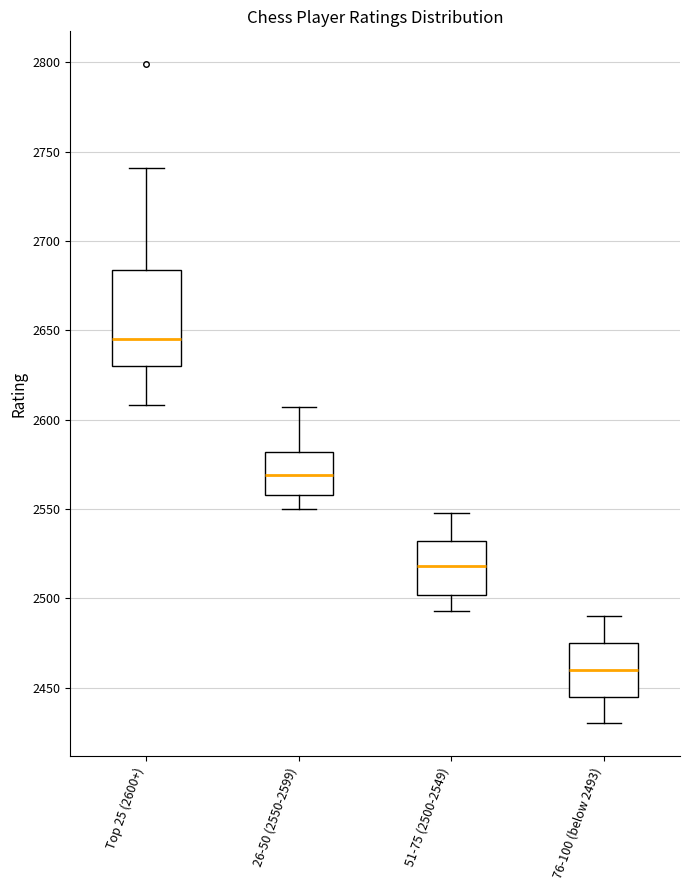

Reading left to right, read every box against the y-axis: the position of its median line, the range the box covers, and the ends of its whiskers. The values are not printed on the chart, so give them approximately, as read against the axis.

Top 25 (2600+): median 2645, box 2630 to 2685, whiskers 2610 to 2740
26-50 (2550-2599): median 2570, box 2560 to 2580, whiskers 2550 to 2605
51-75 (2500-2549): median 2520, box 2500 to 2530, whiskers 2495 to 2550
76-100 (below 2493): median 2460, box 2445 to 2475, whiskers 2430 to 2490